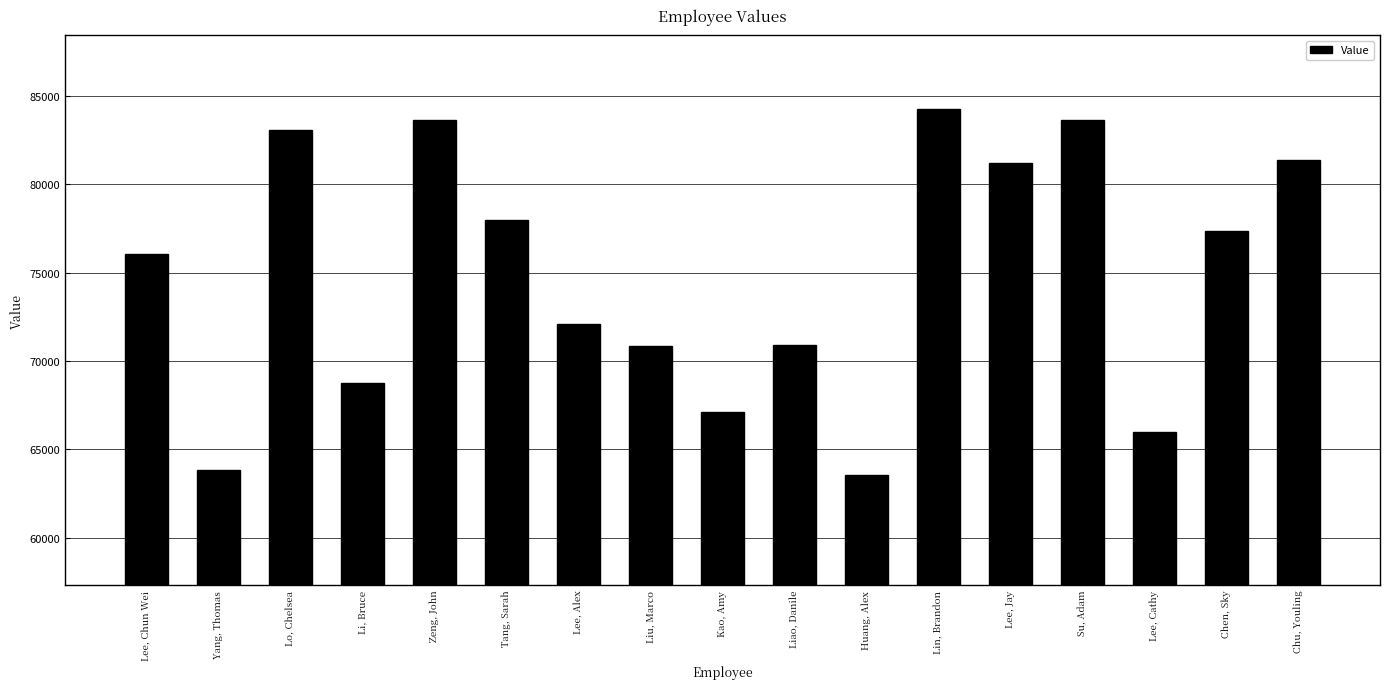

What is the value of the 13th bar from the left?

81186